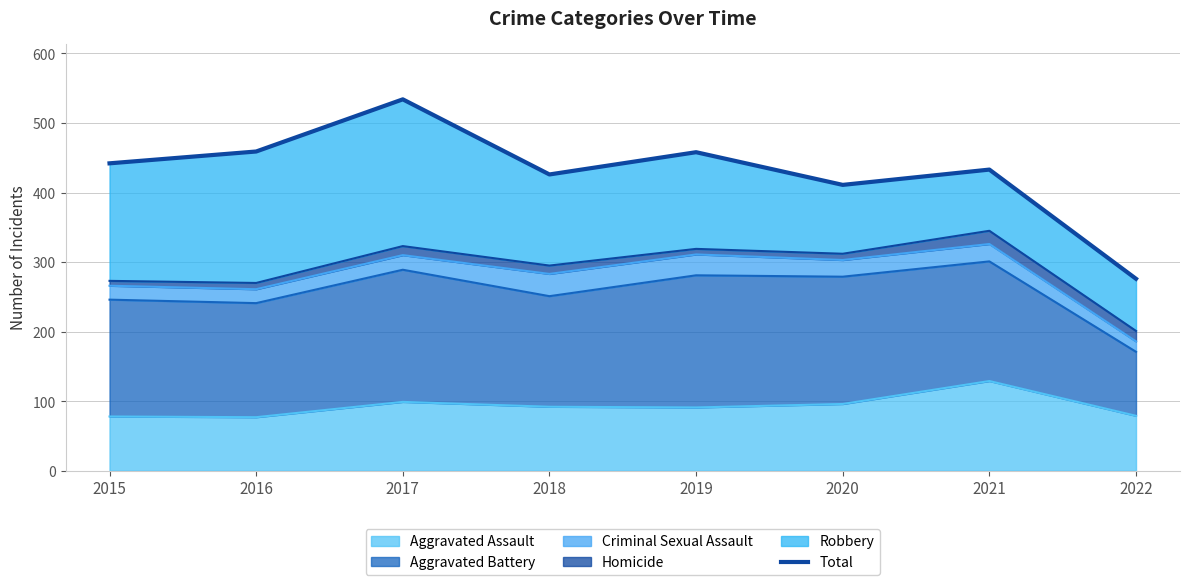

True or false: Aggravated Assault has a value of 66 at 2020.

False